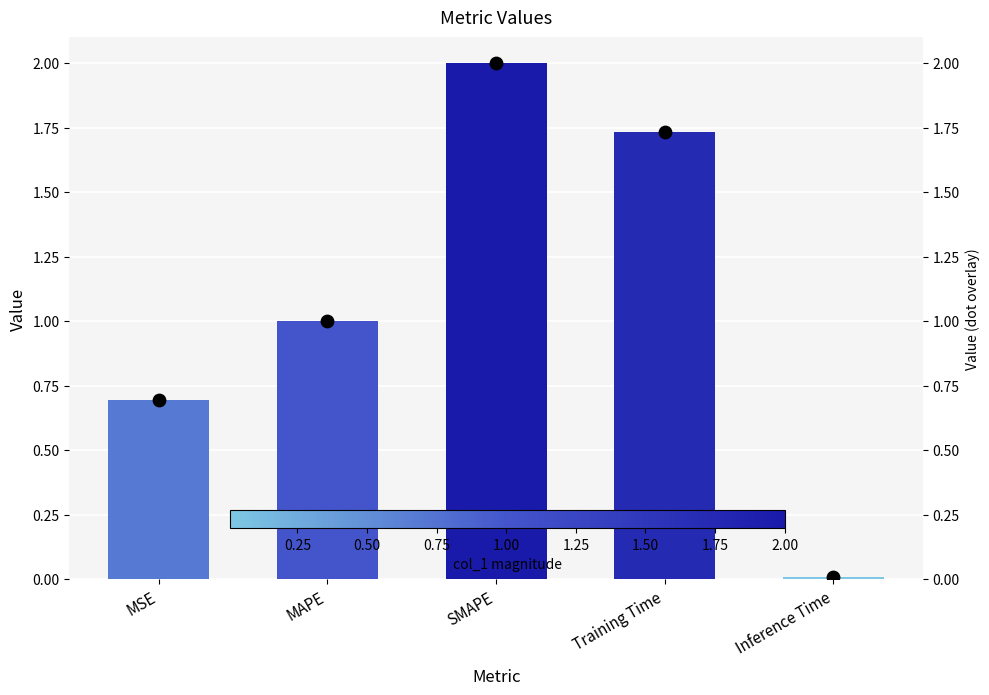

At how many categories does at least one series exceed 0?

5